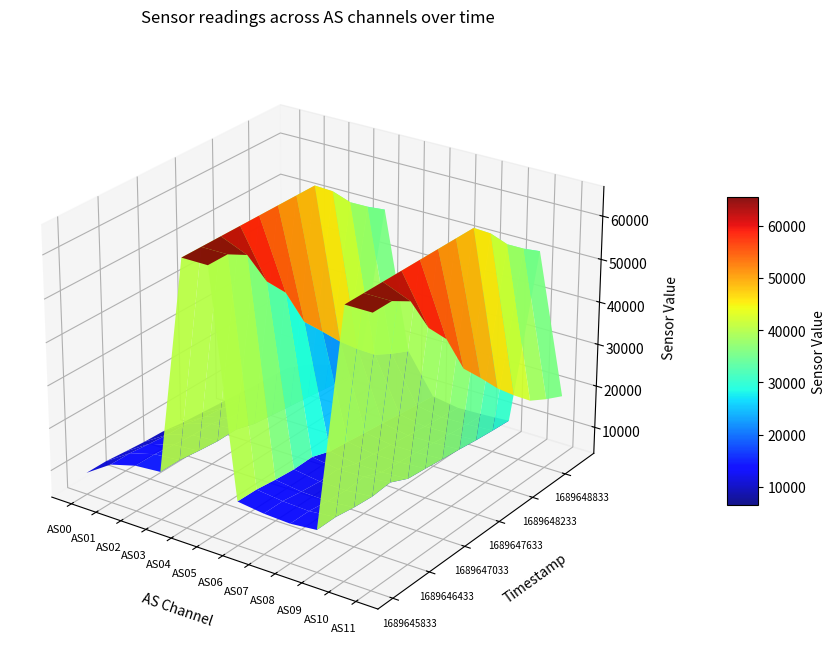

What is the sum of all AS00 values?

83148